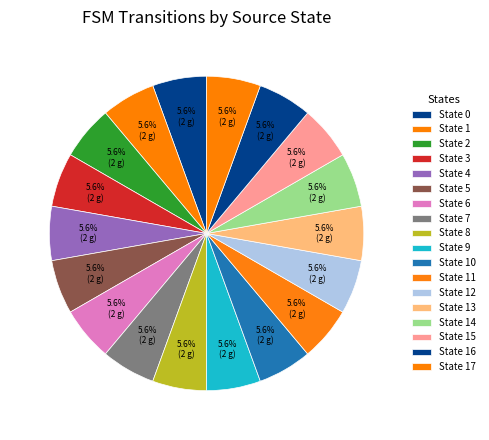

Is there any slice that represents more than half of the pie?

No